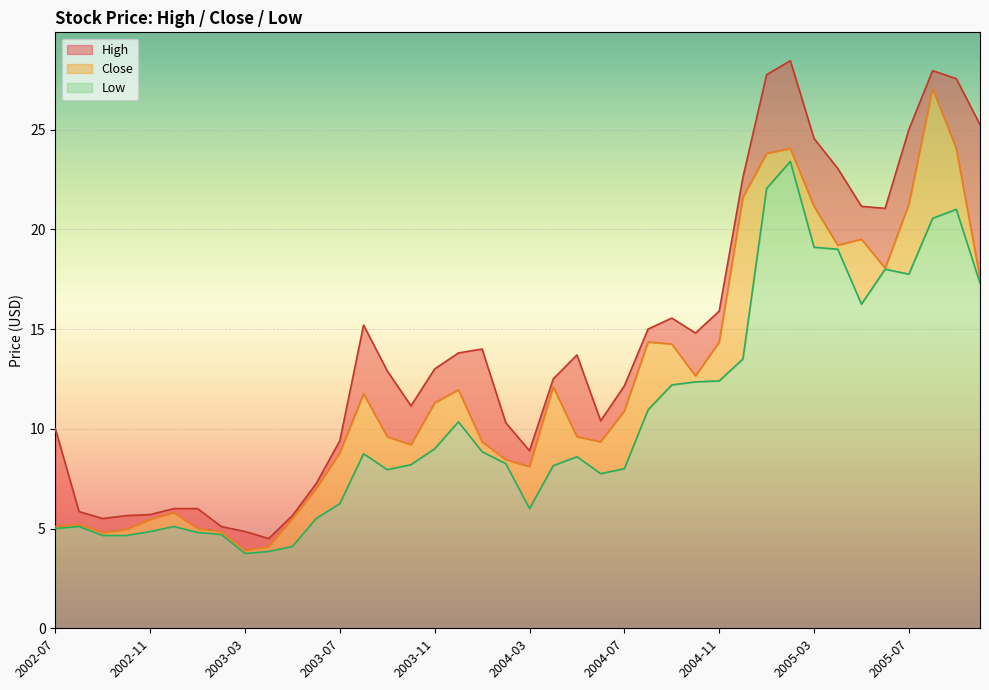

What is the approximate value of Close at 2005-09?

24.0